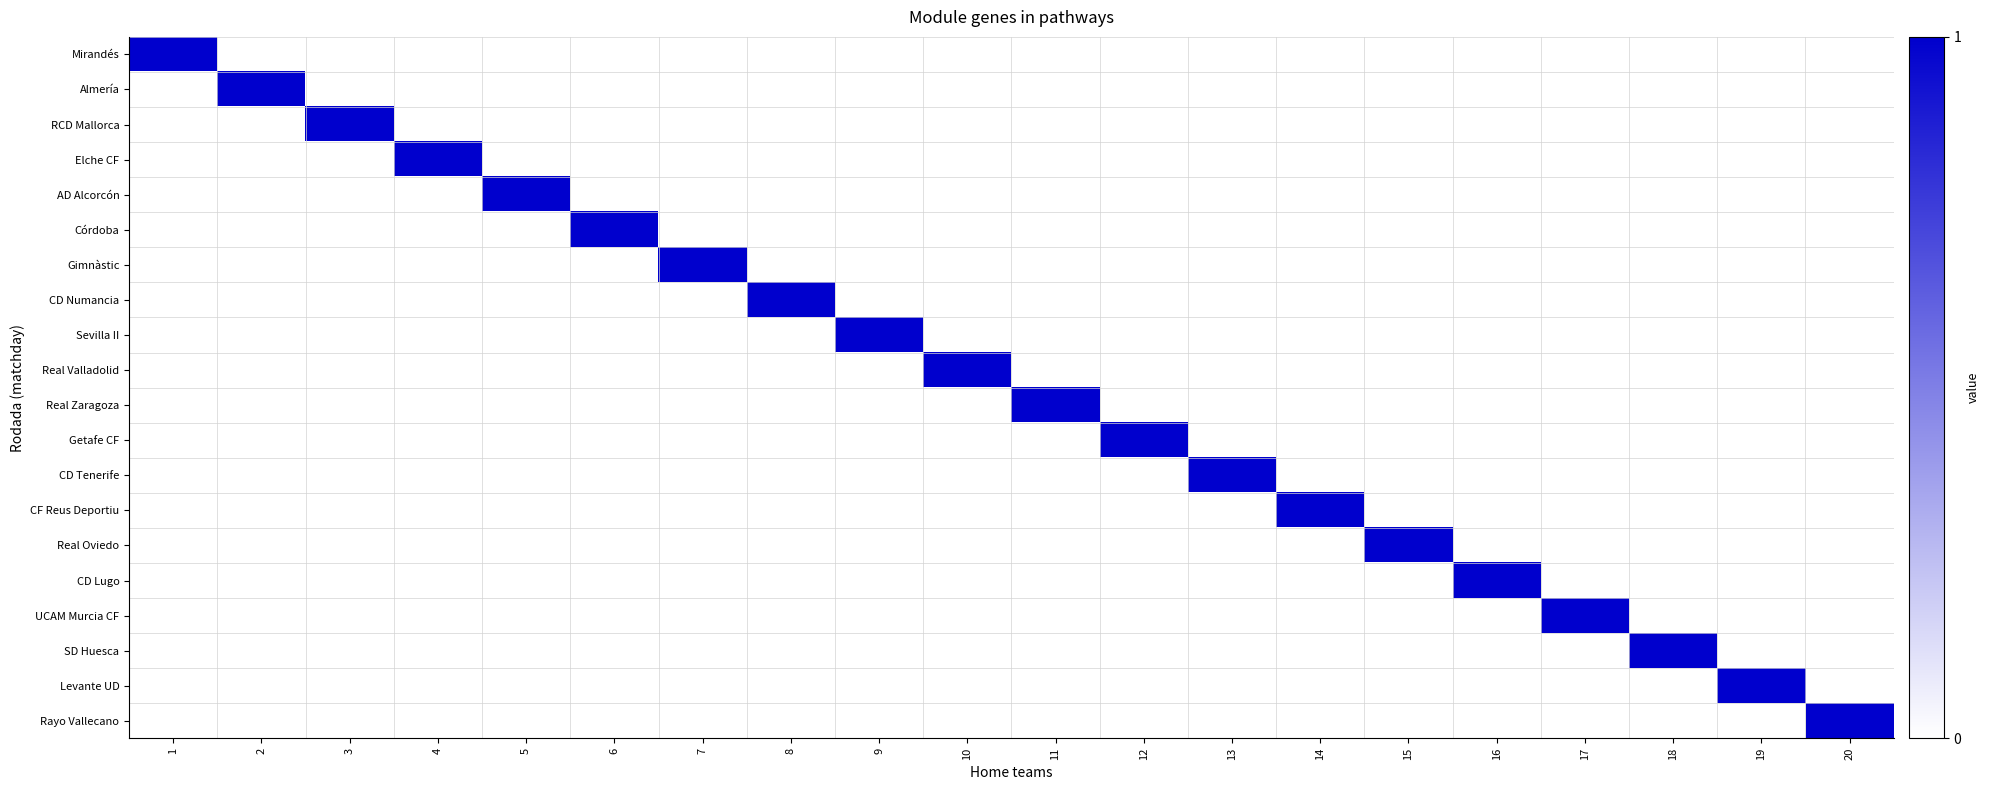

Reading left to right, what are all the values shown in this chart?

Mirandés: 1=1	2=0	3=0	4=0	5=0	6=0	7=0	8=0	9=0	10=0	11=0	12=0	13=0	14=0	15=0	16=0	17=0	18=0	19=0	20=0
Almería: 1=0	2=1	3=0	4=0	5=0	6=0	7=0	8=0	9=0	10=0	11=0	12=0	13=0	14=0	15=0	16=0	17=0	18=0	19=0	20=0
RCD Mallorca: 1=0	2=0	3=1	4=0	5=0	6=0	7=0	8=0	9=0	10=0	11=0	12=0	13=0	14=0	15=0	16=0	17=0	18=0	19=0	20=0
Elche CF: 1=0	2=0	3=0	4=1	5=0	6=0	7=0	8=0	9=0	10=0	11=0	12=0	13=0	14=0	15=0	16=0	17=0	18=0	19=0	20=0
AD Alcorcón: 1=0	2=0	3=0	4=0	5=1	6=0	7=0	8=0	9=0	10=0	11=0	12=0	13=0	14=0	15=0	16=0	17=0	18=0	19=0	20=0
Córdoba: 1=0	2=0	3=0	4=0	5=0	6=1	7=0	8=0	9=0	10=0	11=0	12=0	13=0	14=0	15=0	16=0	17=0	18=0	19=0	20=0
Gimnàstic: 1=0	2=0	3=0	4=0	5=0	6=0	7=1	8=0	9=0	10=0	11=0	12=0	13=0	14=0	15=0	16=0	17=0	18=0	19=0	20=0
CD Numancia: 1=0	2=0	3=0	4=0	5=0	6=0	7=0	8=1	9=0	10=0	11=0	12=0	13=0	14=0	15=0	16=0	17=0	18=0	19=0	20=0
Sevilla II: 1=0	2=0	3=0	4=0	5=0	6=0	7=0	8=0	9=1	10=0	11=0	12=0	13=0	14=0	15=0	16=0	17=0	18=0	19=0	20=0
Real Valladolid: 1=0	2=0	3=0	4=0	5=0	6=0	7=0	8=0	9=0	10=1	11=0	12=0	13=0	14=0	15=0	16=0	17=0	18=0	19=0	20=0
Real Zaragoza: 1=0	2=0	3=0	4=0	5=0	6=0	7=0	8=0	9=0	10=0	11=1	12=0	13=0	14=0	15=0	16=0	17=0	18=0	19=0	20=0
Getafe CF: 1=0	2=0	3=0	4=0	5=0	6=0	7=0	8=0	9=0	10=0	11=0	12=1	13=0	14=0	15=0	16=0	17=0	18=0	19=0	20=0
CD Tenerife: 1=0	2=0	3=0	4=0	5=0	6=0	7=0	8=0	9=0	10=0	11=0	12=0	13=1	14=0	15=0	16=0	17=0	18=0	19=0	20=0
CF Reus Deportiu: 1=0	2=0	3=0	4=0	5=0	6=0	7=0	8=0	9=0	10=0	11=0	12=0	13=0	14=1	15=0	16=0	17=0	18=0	19=0	20=0
Real Oviedo: 1=0	2=0	3=0	4=0	5=0	6=0	7=0	8=0	9=0	10=0	11=0	12=0	13=0	14=0	15=1	16=0	17=0	18=0	19=0	20=0
CD Lugo: 1=0	2=0	3=0	4=0	5=0	6=0	7=0	8=0	9=0	10=0	11=0	12=0	13=0	14=0	15=0	16=1	17=0	18=0	19=0	20=0
UCAM Murcia CF: 1=0	2=0	3=0	4=0	5=0	6=0	7=0	8=0	9=0	10=0	11=0	12=0	13=0	14=0	15=0	16=0	17=1	18=0	19=0	20=0
SD Huesca: 1=0	2=0	3=0	4=0	5=0	6=0	7=0	8=0	9=0	10=0	11=0	12=0	13=0	14=0	15=0	16=0	17=0	18=1	19=0	20=0
Levante UD: 1=0	2=0	3=0	4=0	5=0	6=0	7=0	8=0	9=0	10=0	11=0	12=0	13=0	14=0	15=0	16=0	17=0	18=0	19=1	20=0
Rayo Vallecano: 1=0	2=0	3=0	4=0	5=0	6=0	7=0	8=0	9=0	10=0	11=0	12=0	13=0	14=0	15=0	16=0	17=0	18=0	19=0	20=1